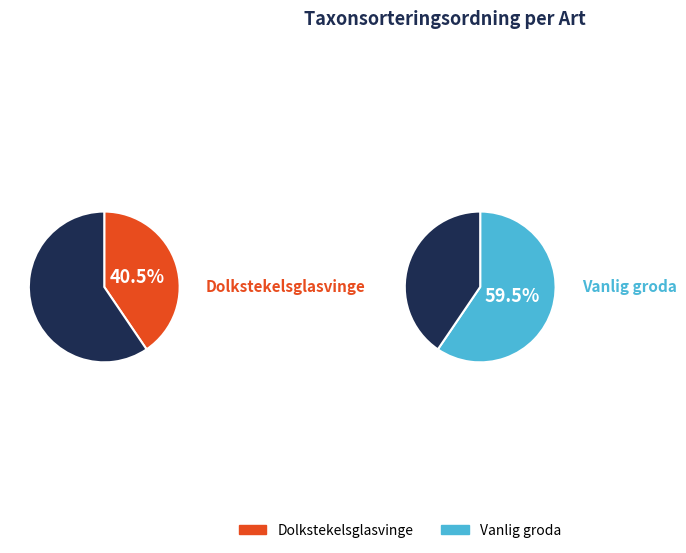

To the nearest percent, what portion does Vanlig groda represent?

59%